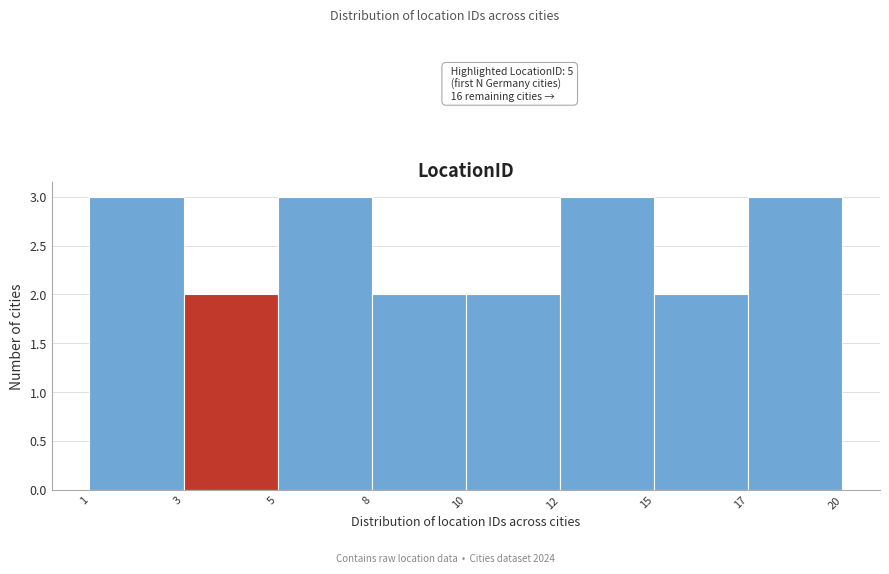

Reading left to right, list all the values displayed in this chart.

1=3	3=2	5=3	8=2	10=2	12=3	15=2	17=3